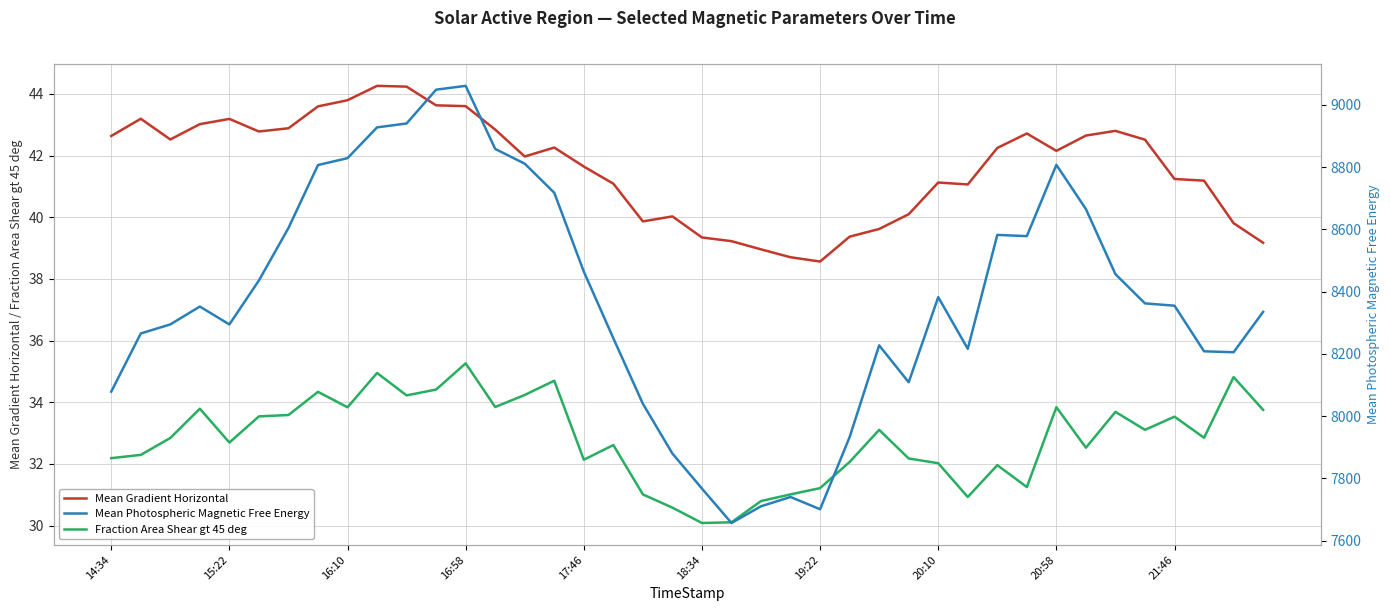

True or false: Fraction Area Shear gt 45 deg and Mean Photospheric Magnetic Free Energy intersect in this chart.

False